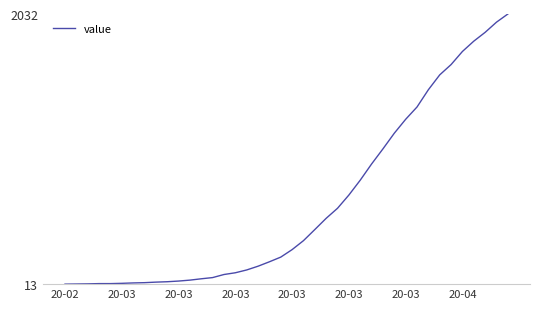

What is the greatest value displayed?

2032